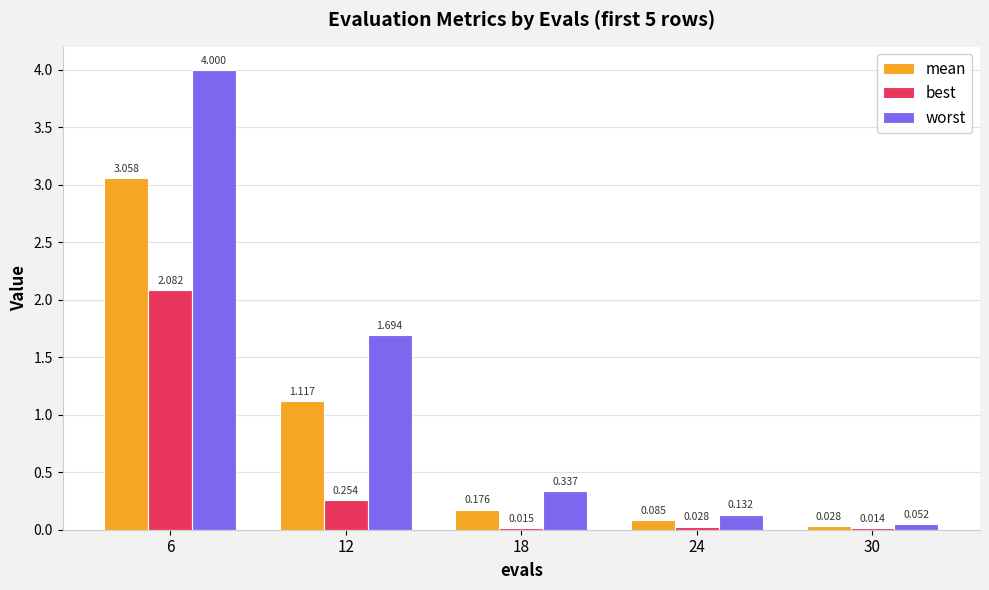

The value of best at 12 is 0.4. True or false?

False